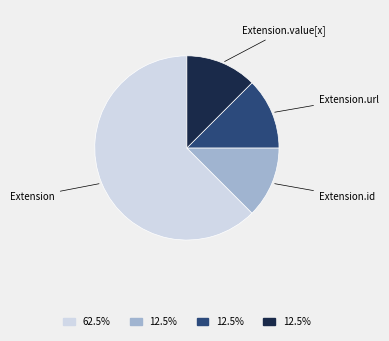

How many slices are in this pie chart?

4